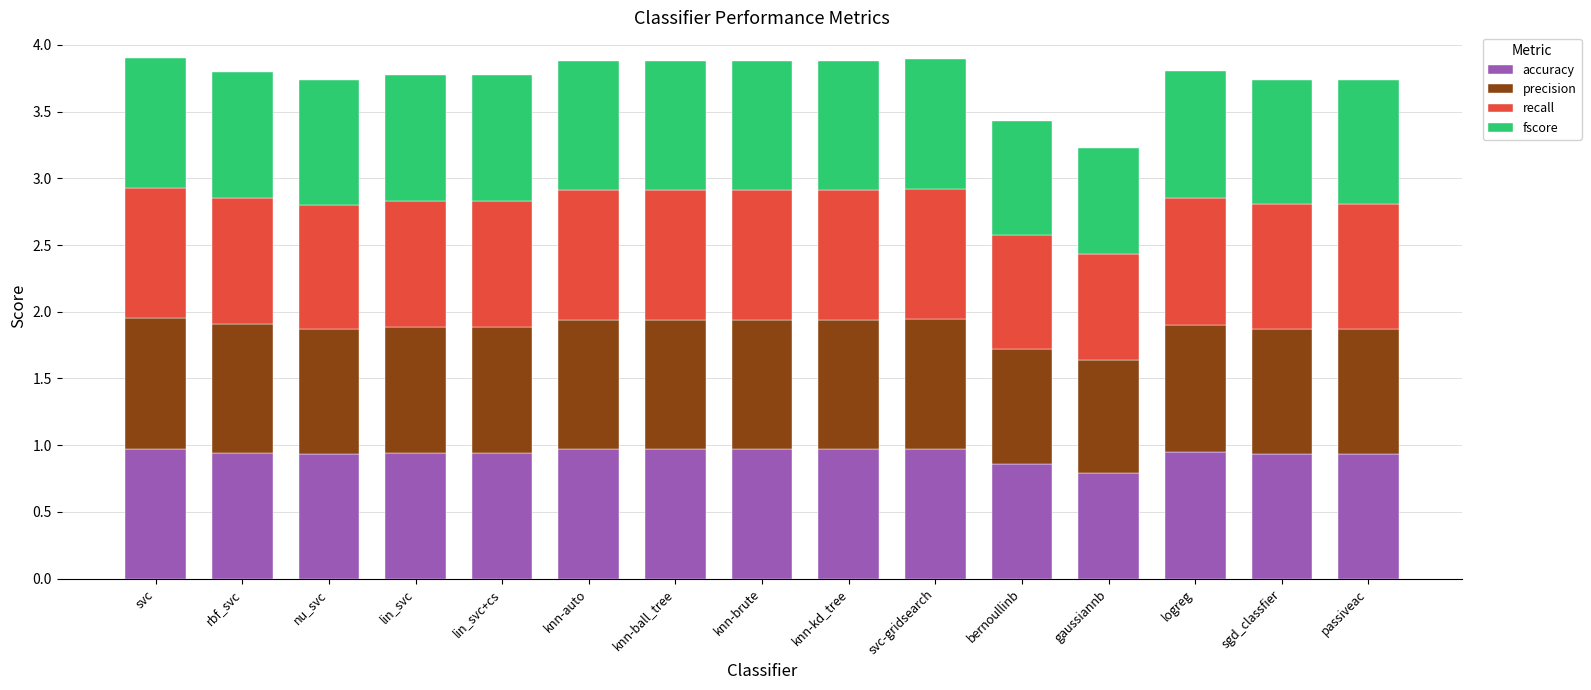

The accuracy series shows 0.9 at lin_svc+cs. True or false?

True